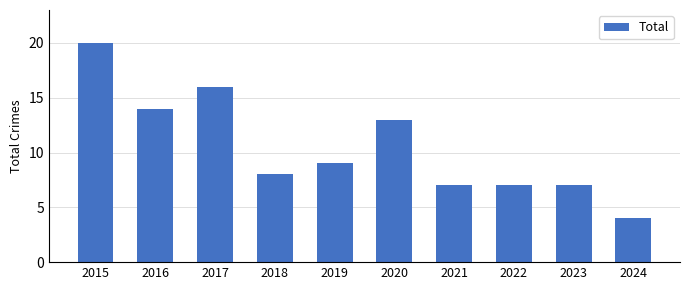

Does the chart contain stacked bars?

No